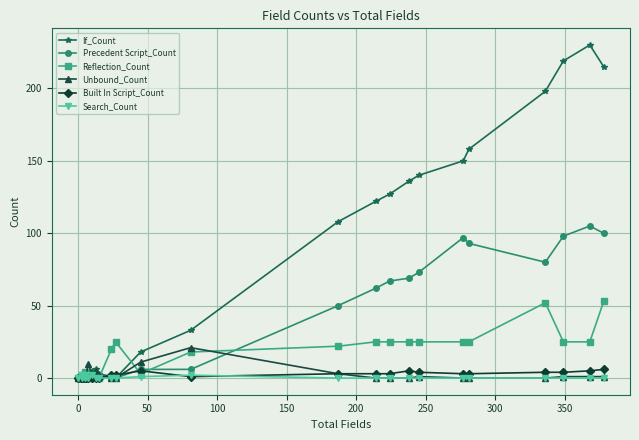

Which series has the widest spread of values?

If_Count